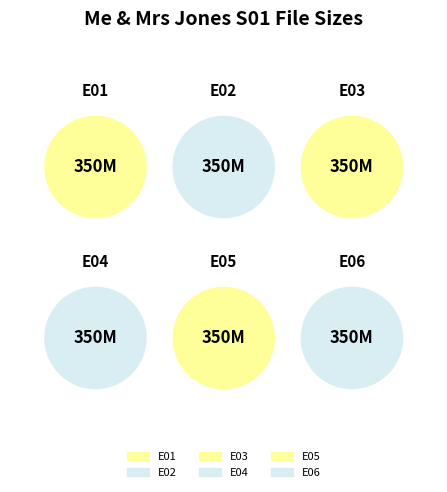

How many segments does this pie chart have?

6